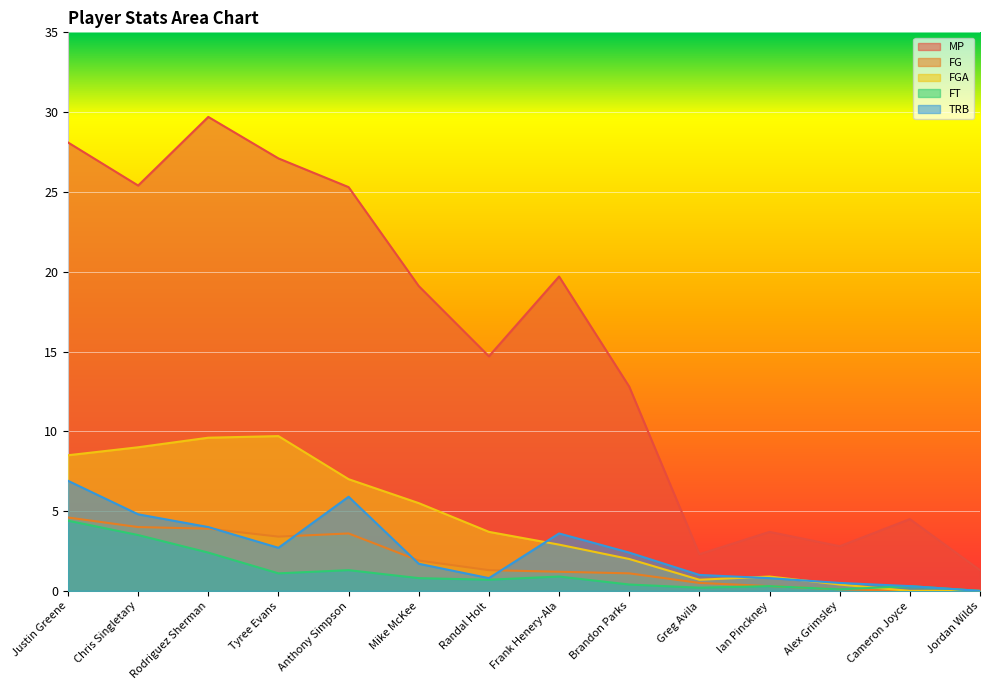

What is the greatest value displayed?

29.7